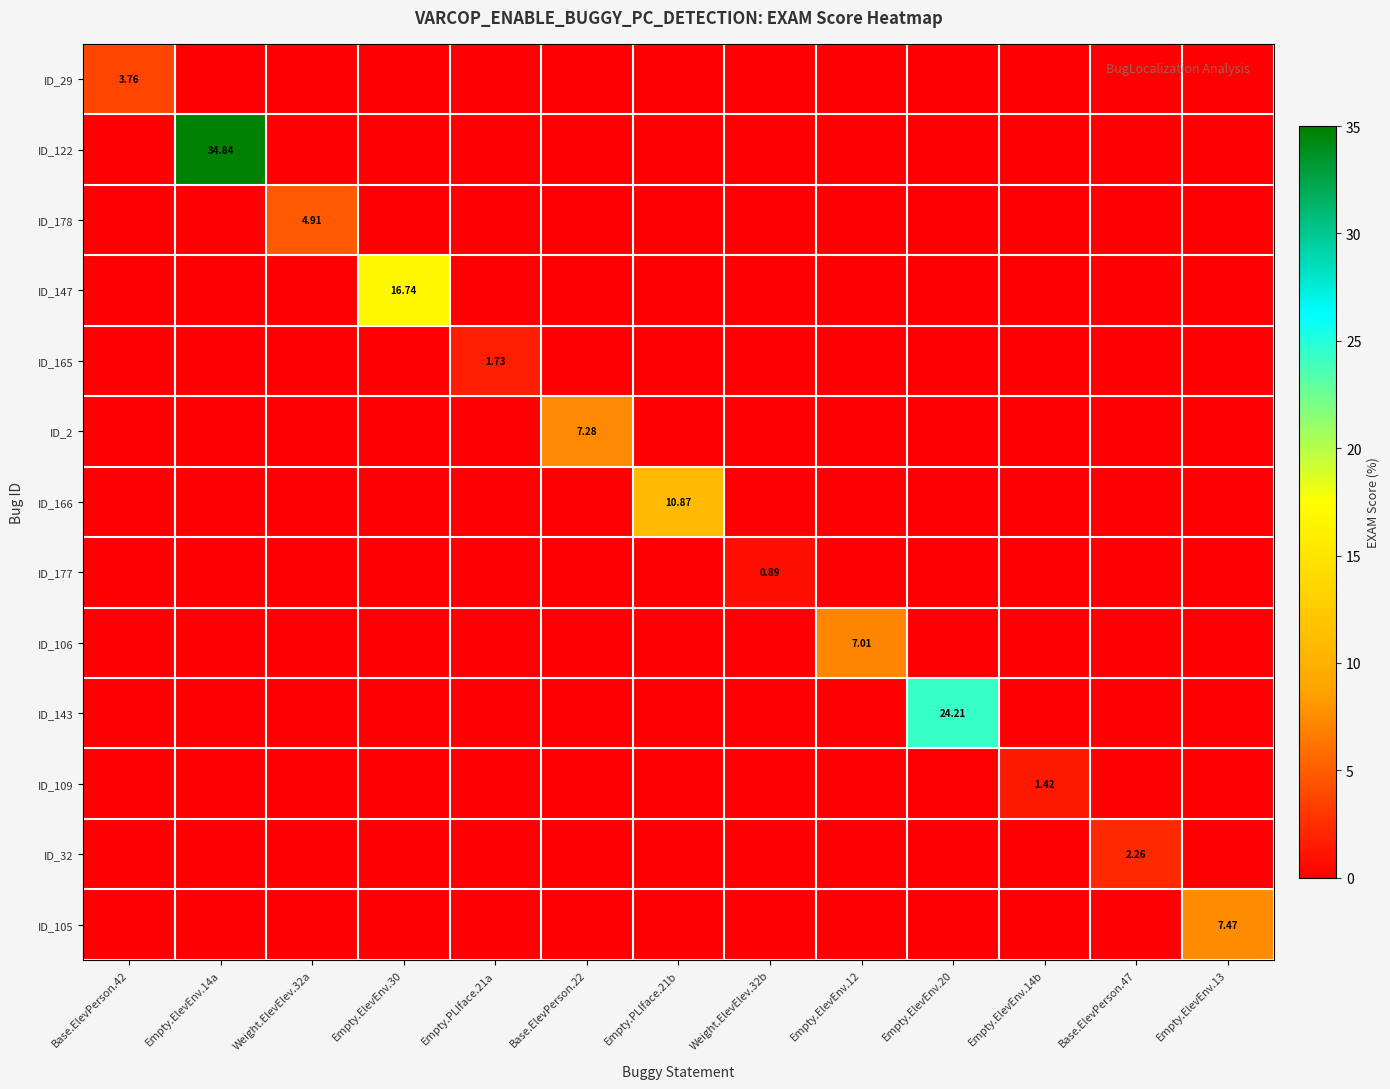

Rank the series by their maximum value, from lowest to highest.

ID_177, ID_109, ID_165, ID_32, ID_29, ID_178, ID_106, ID_2, ID_105, ID_166, ID_147, ID_143, ID_122